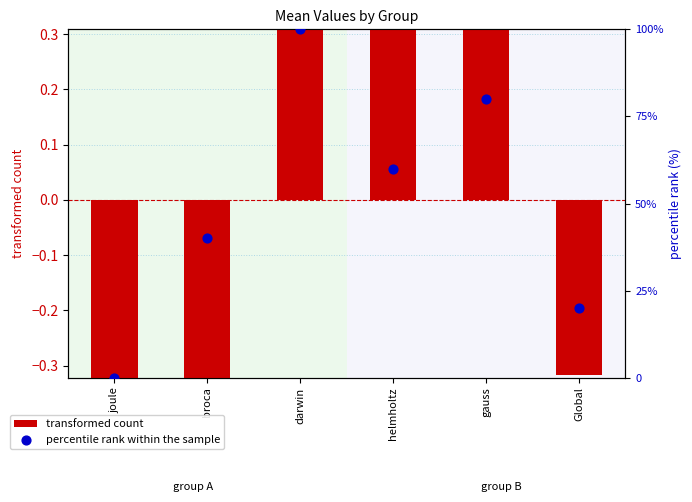

Is the value of transformed count at Global greater than the value of percentile rank within the sample at helmholtz?

No